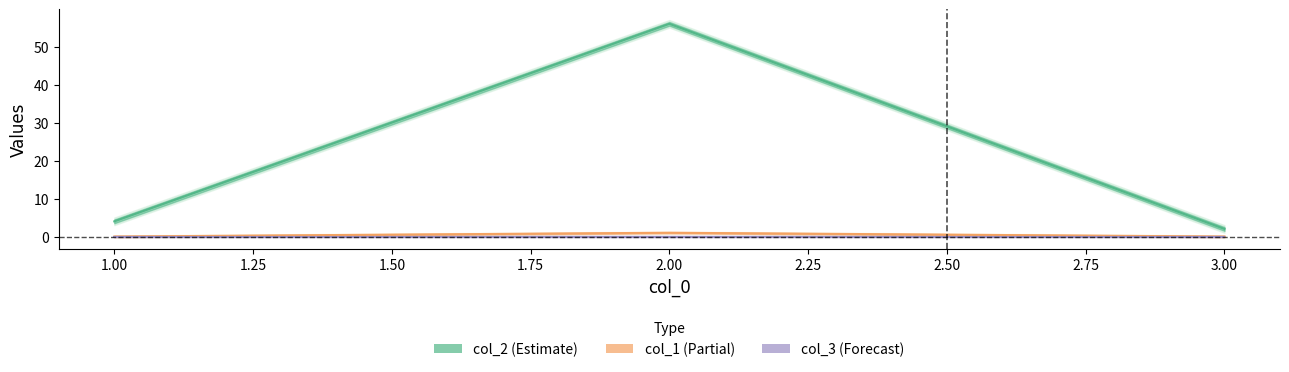

Between 1 and 2, which series saw the biggest shift?

col_2